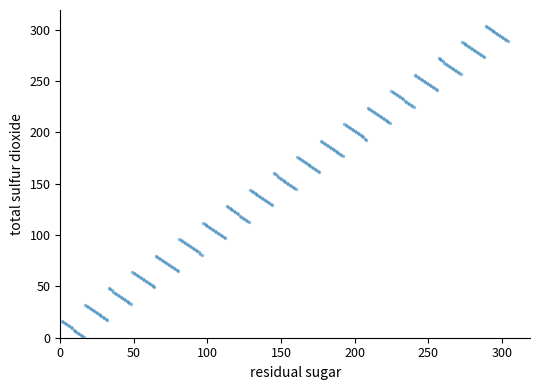

What is the range of Y values (max minus min)?

303